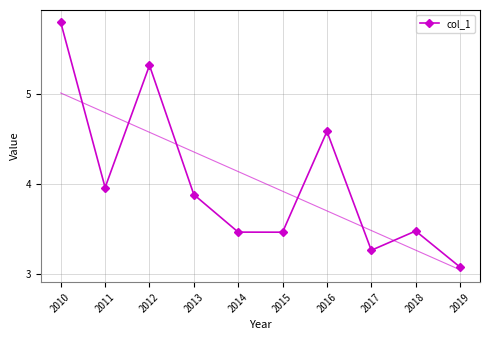

What is the sum of the values at 2013 and 2014?

7.4